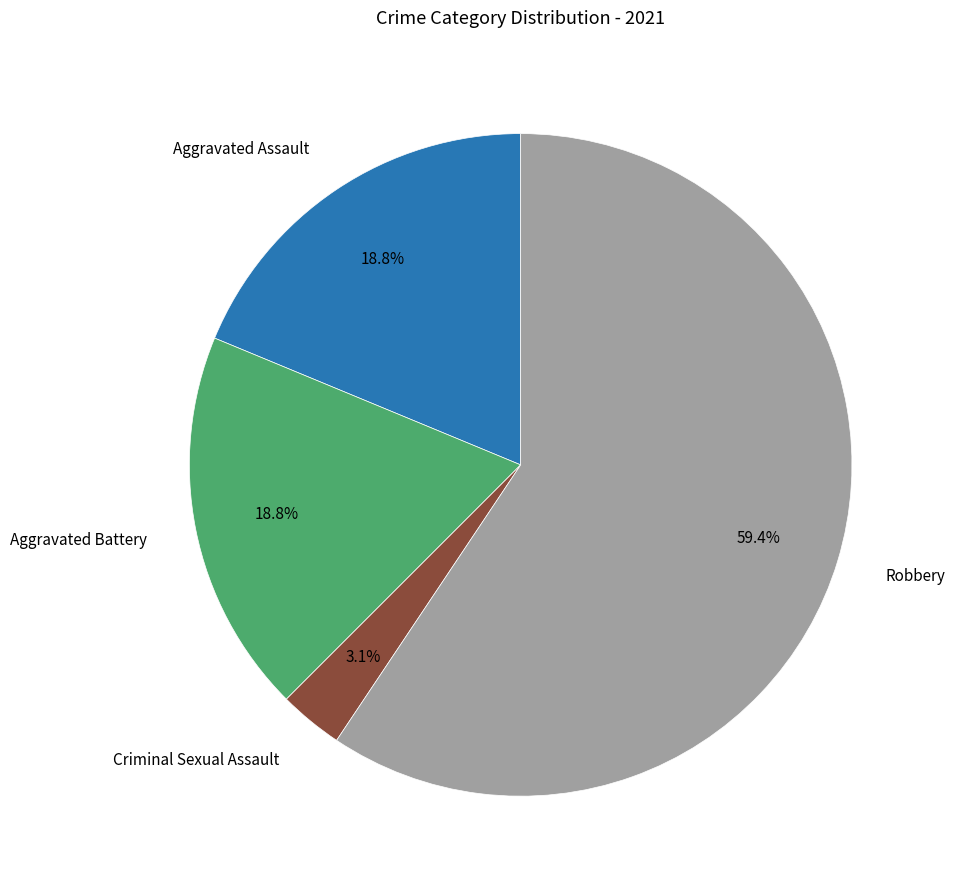

What percentage is NOT represented by Criminal Sexual Assault?

96.9%